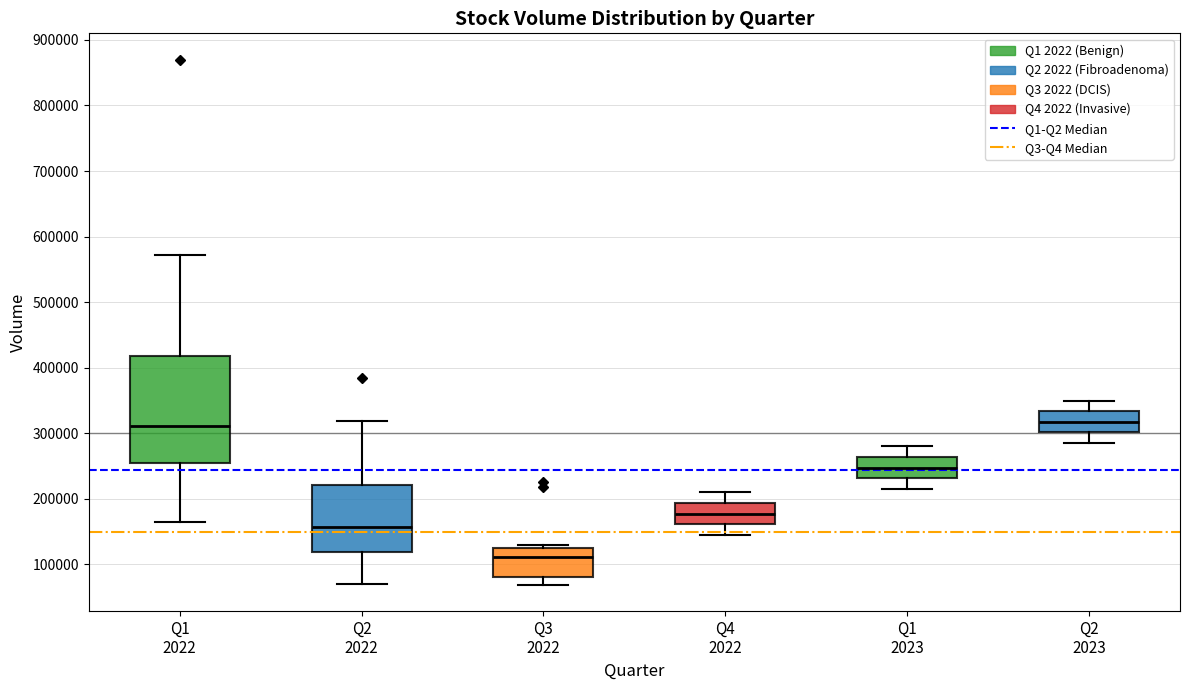

Reading left to right, read every box against the y-axis: the position of its median line, the range the box covers, and the ends of its whiskers. The values are not printed on the chart, so give them approximately, as read against the axis.

Q1 2022: median 310000, box 250000 to 420000, whiskers 160000 to 570000
Q2 2022: median 160000, box 120000 to 220000, whiskers 70000 to 320000
Q3 2022: median 110000, box 80000 to 120000, whiskers 70000 to 130000
Q4 2022: median 180000, box 160000 to 190000, whiskers 150000 to 210000
Q1 2023: median 250000, box 230000 to 260000, whiskers 220000 to 280000
Q2 2023: median 320000, box 300000 to 330000, whiskers 290000 to 350000